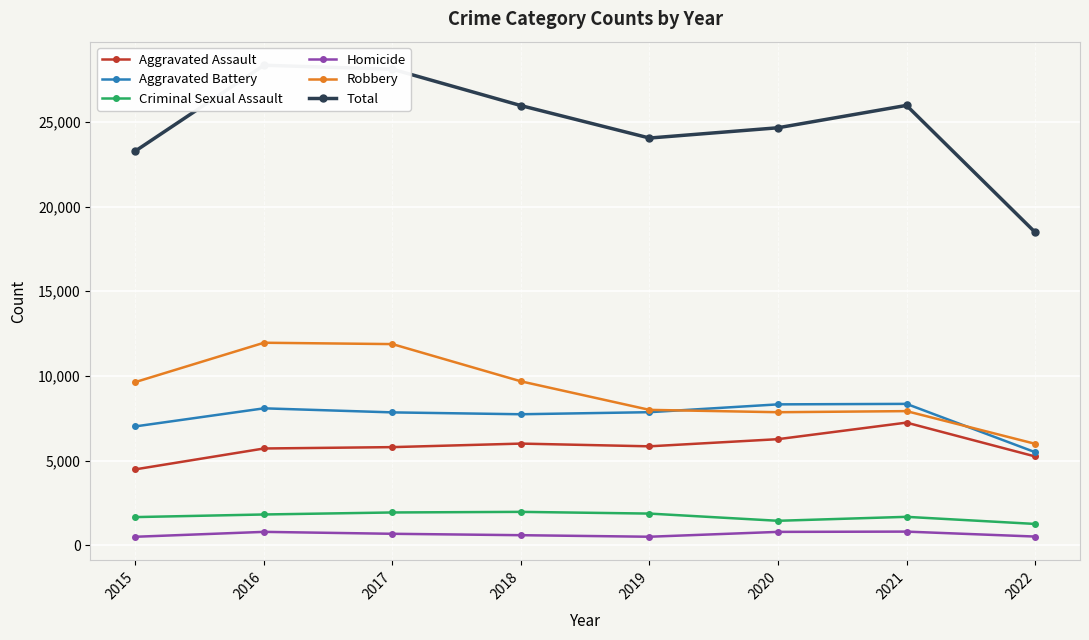

Reading left to right, list all the values displayed in this chart.

Aggravated Assault: 4480	5712	5793	6001	5840	6263	7241	5243
Aggravated Battery: 7018	8085	7845	7735	7857	8319	8348	5496
Criminal Sexual Assault: 1659	1813	1932	1967	1866	1440	1674	1254
Homicide: 496	786	672	589	498	785	801	509
Robbery: 9638	11960	11880	9679	7994	7855	7920	5991
Total: 23291	28356	28122	25971	24055	24662	25984	18493